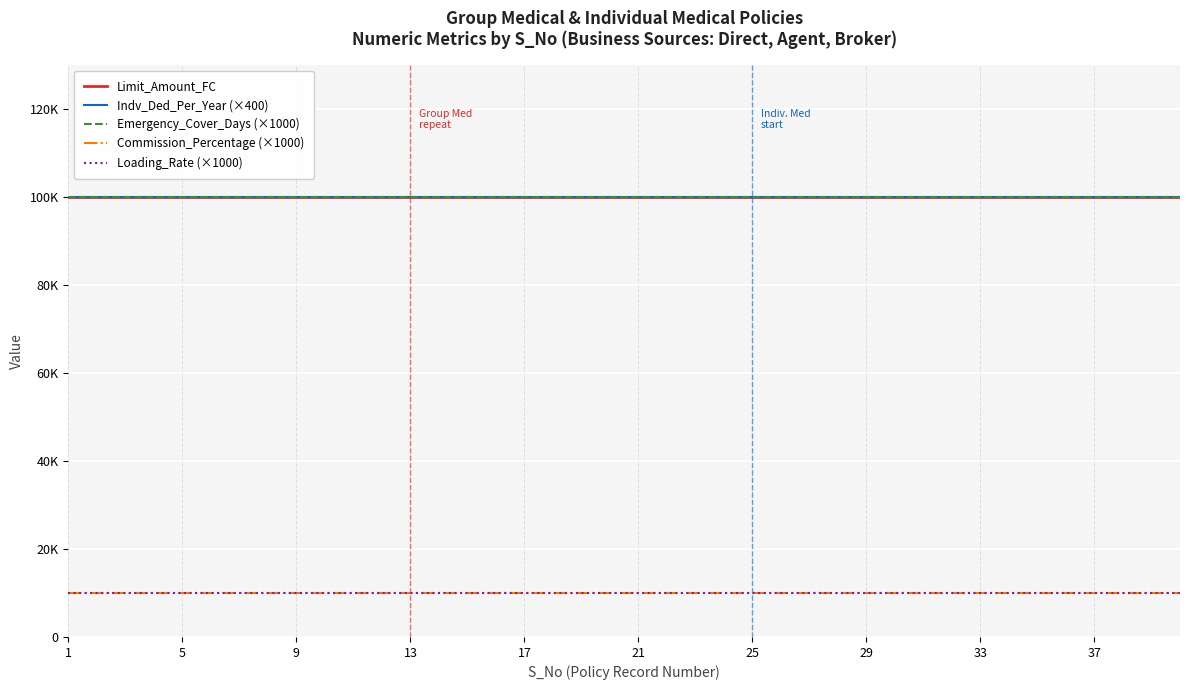

What is the maximum value shown in the chart?

100000